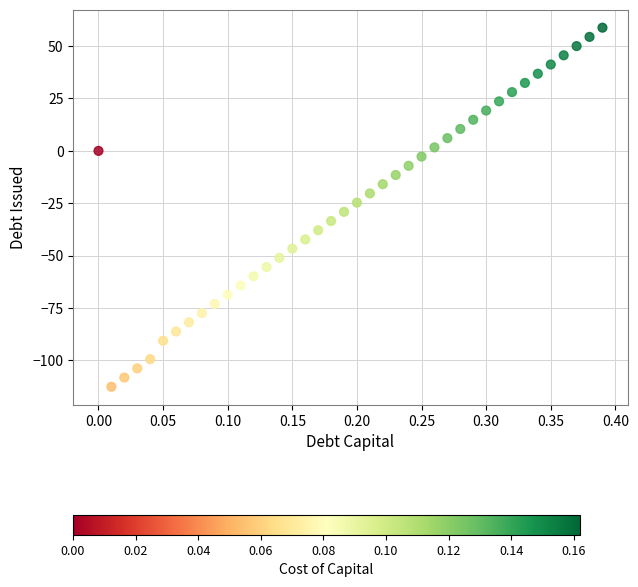

What is the range of X values (max minus min)?

0.4